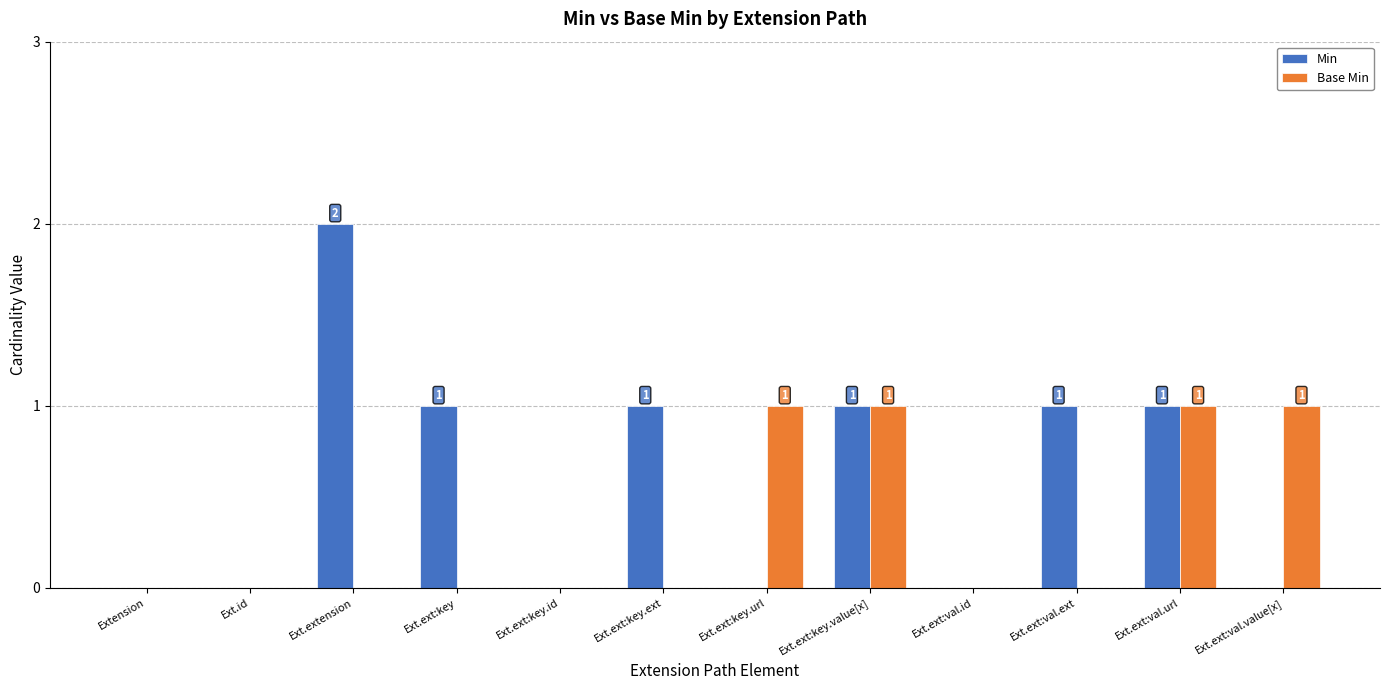

Between Extension and Ext.extension, which series saw the biggest shift?

Min